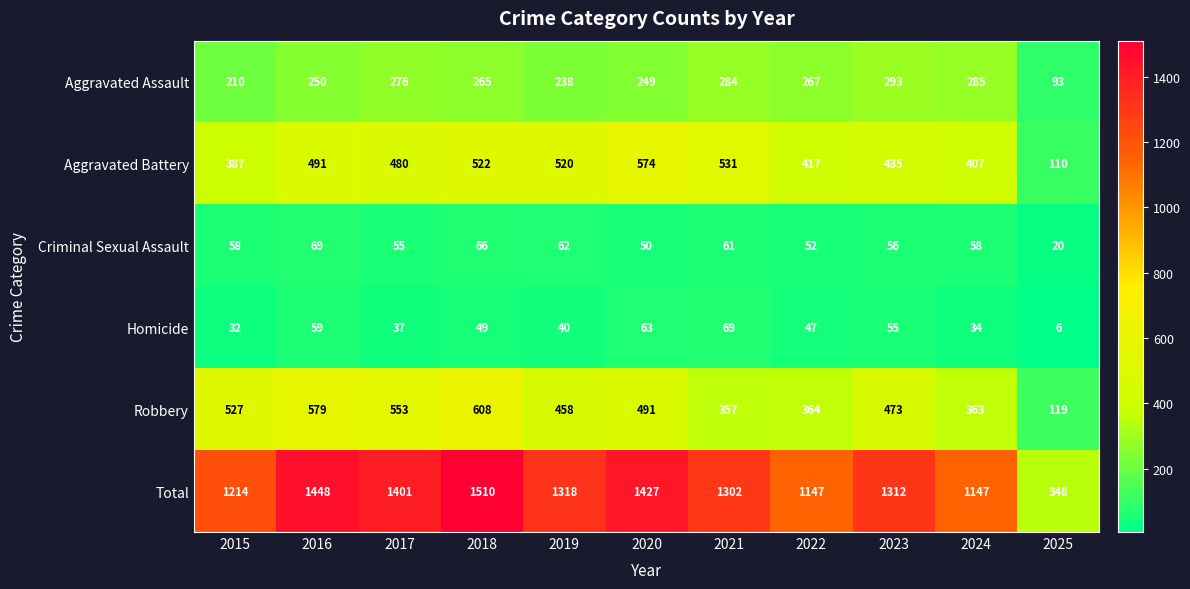

Where does the Homicide series first go above 47?

2016